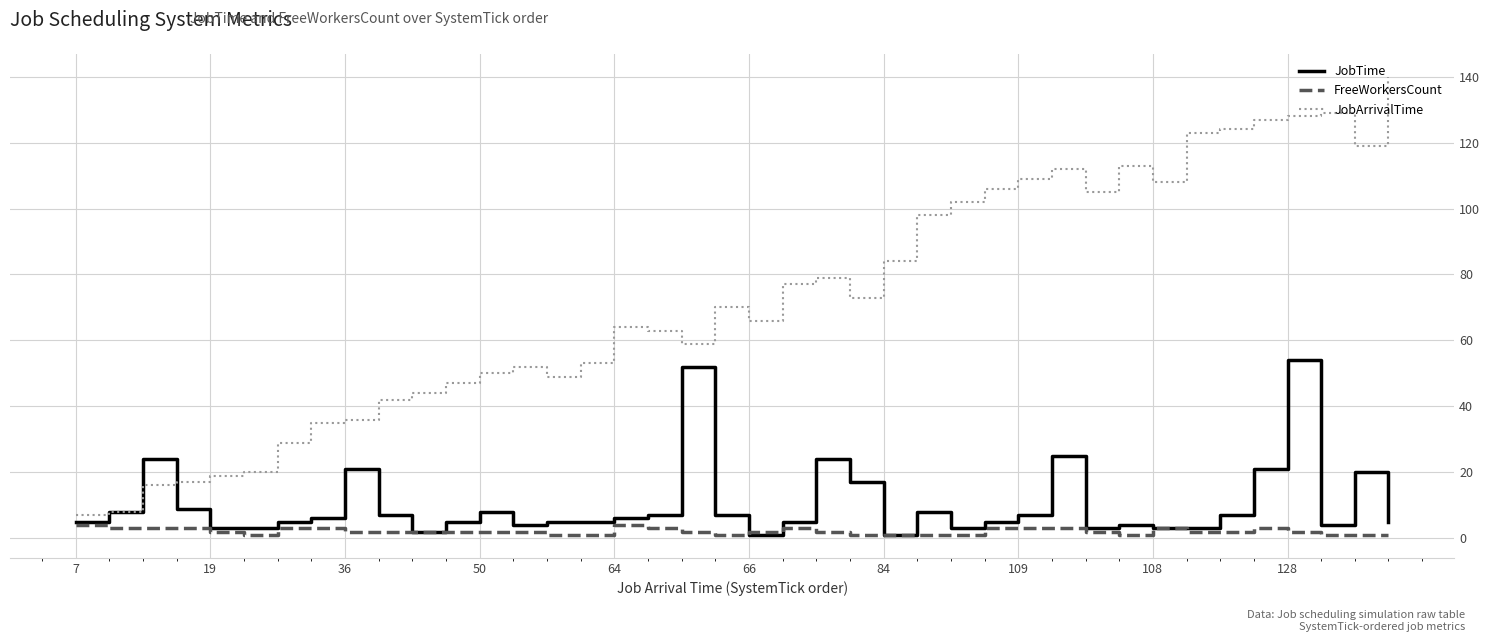

Which series has the widest spread of values?

JobArrivalTime